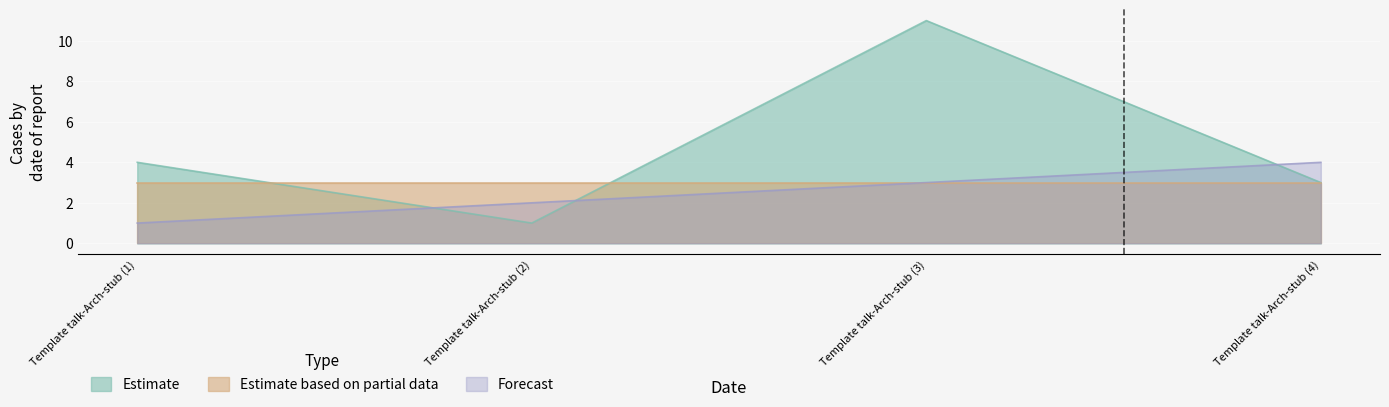

At which category does the chart reach its peak across all series?

Template talk-Arch-stub (3)